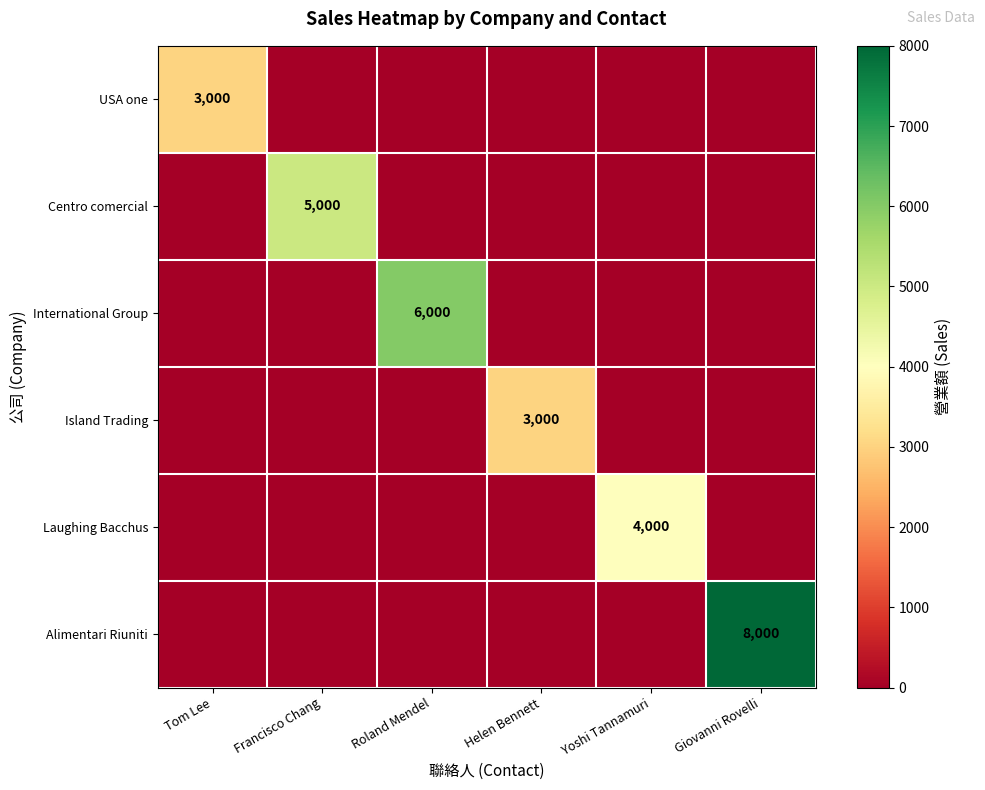

The Laughing Bacchus series shows 4000 at Yoshi Tannamuri. True or false?

True